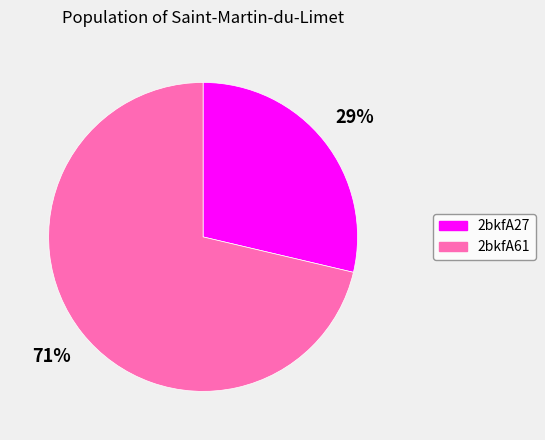

Count the number of slices in the pie.

2